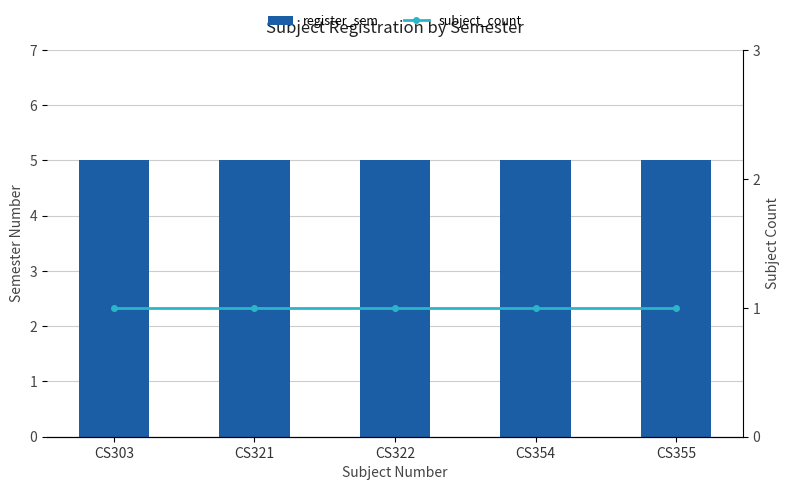

What is the maximum value for register_sem?

5